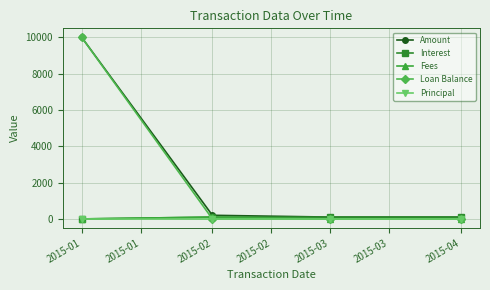

How many series are shown in this chart?

5